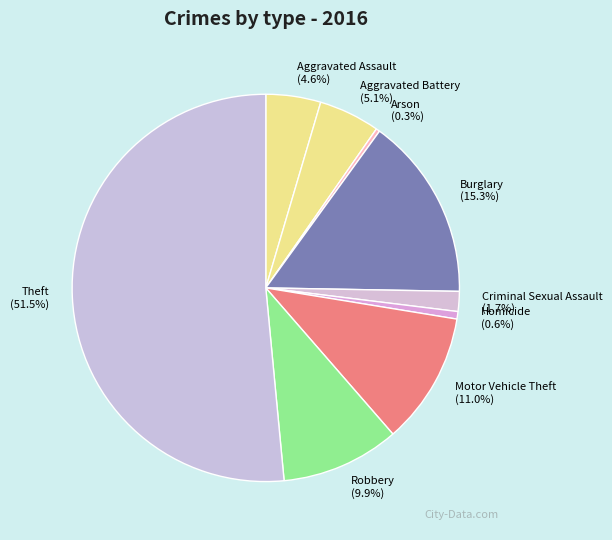

Is there a majority slice in this chart?

Yes